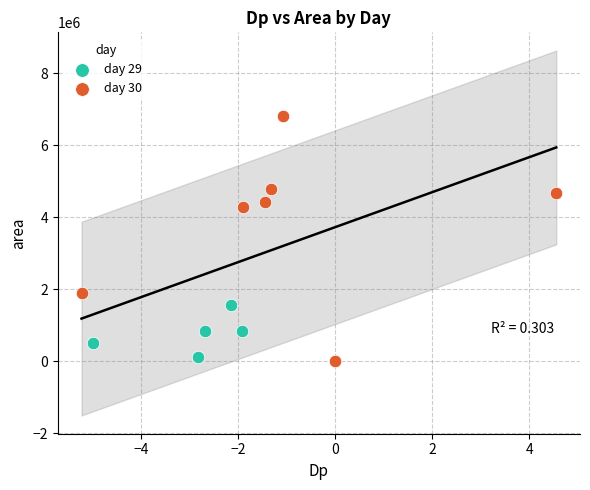

Which series contains the highest Y value?

day 30